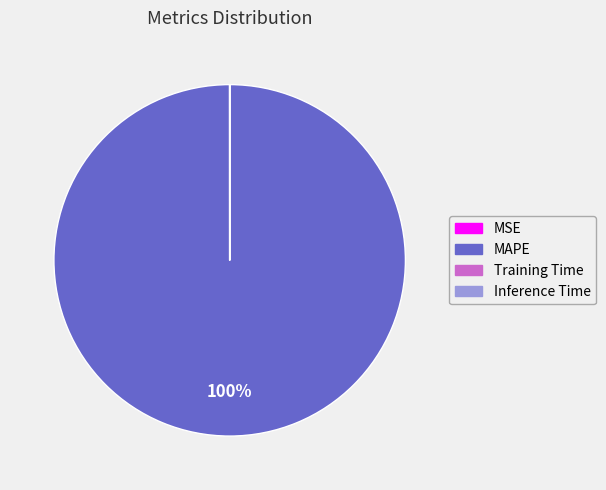

To the nearest percent, what is the average slice percentage?

25%